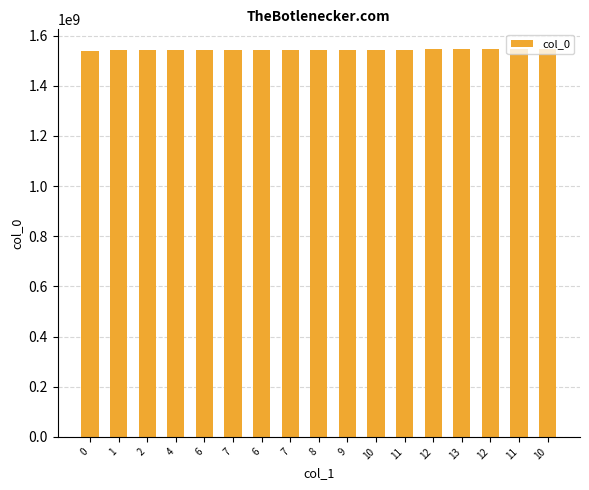

How many bars are there in total?

17